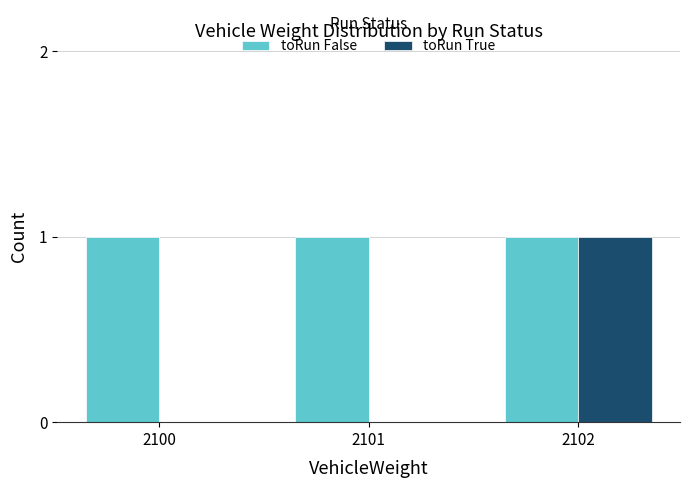

Count the number of categories in the chart.

3